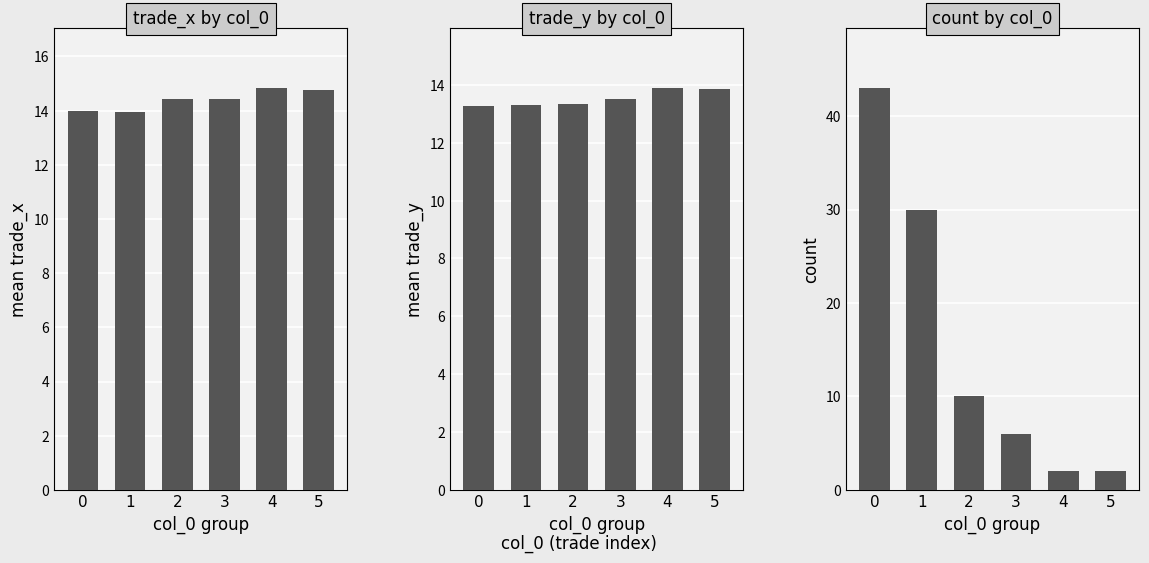

Reading left to right, extract all data points from this chart.

trade_x by col_0: 14.0	14.0	14.4	14.4	14.8	14.8
trade_y by col_0: 13.3	13.3	13.3	13.5	13.9	13.8
count by col_0: 43.0	30.0	10.0	6.0	2.0	2.0